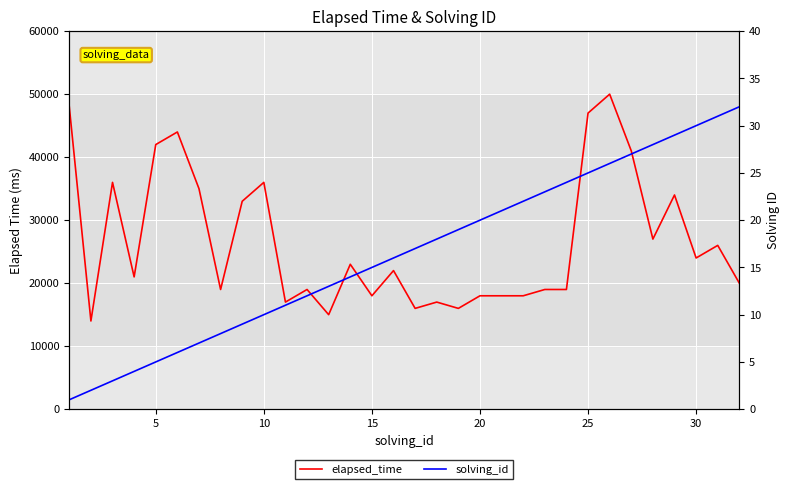

True or false: elapsed_time and solving_id intersect in this chart.

False